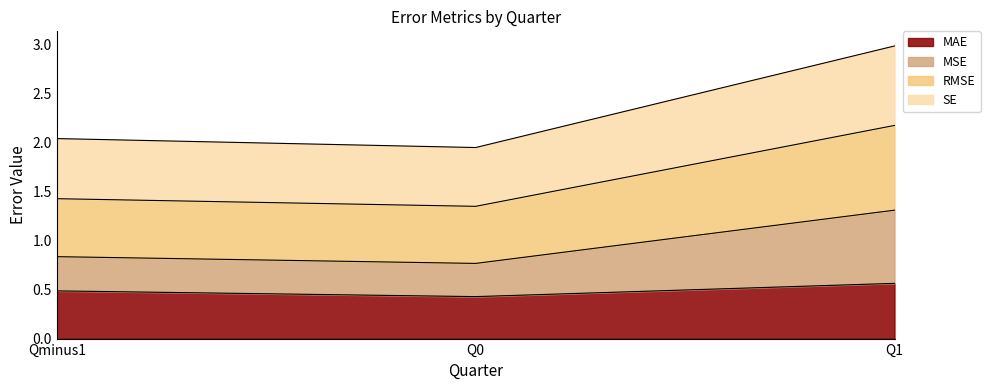

Which category has the highest value in the SE series?

Q1